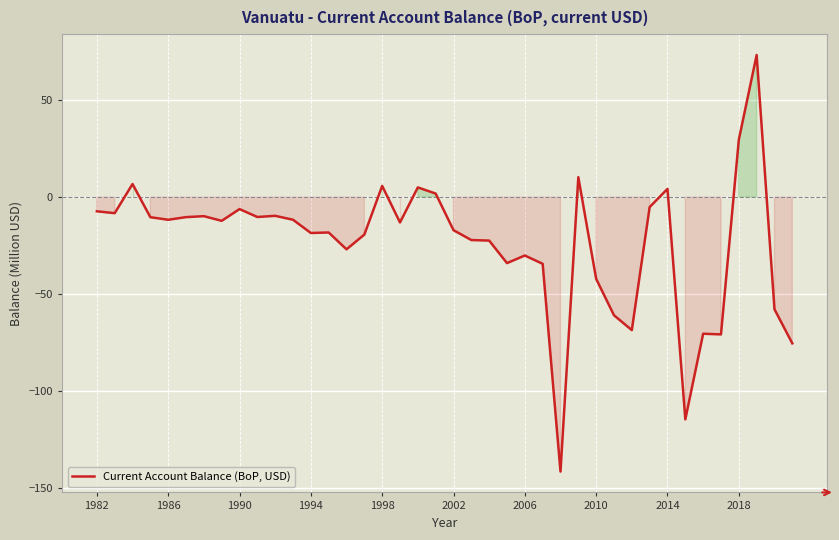

What is the maximum value shown in the chart?

73.3